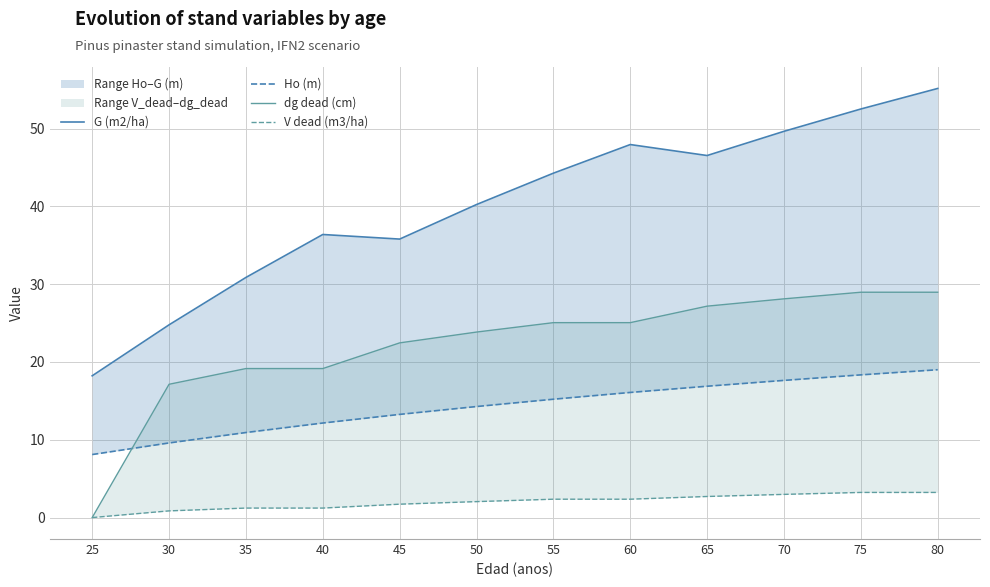

True or false: G (m2/ha) and Ho (m) intersect in this chart.

False